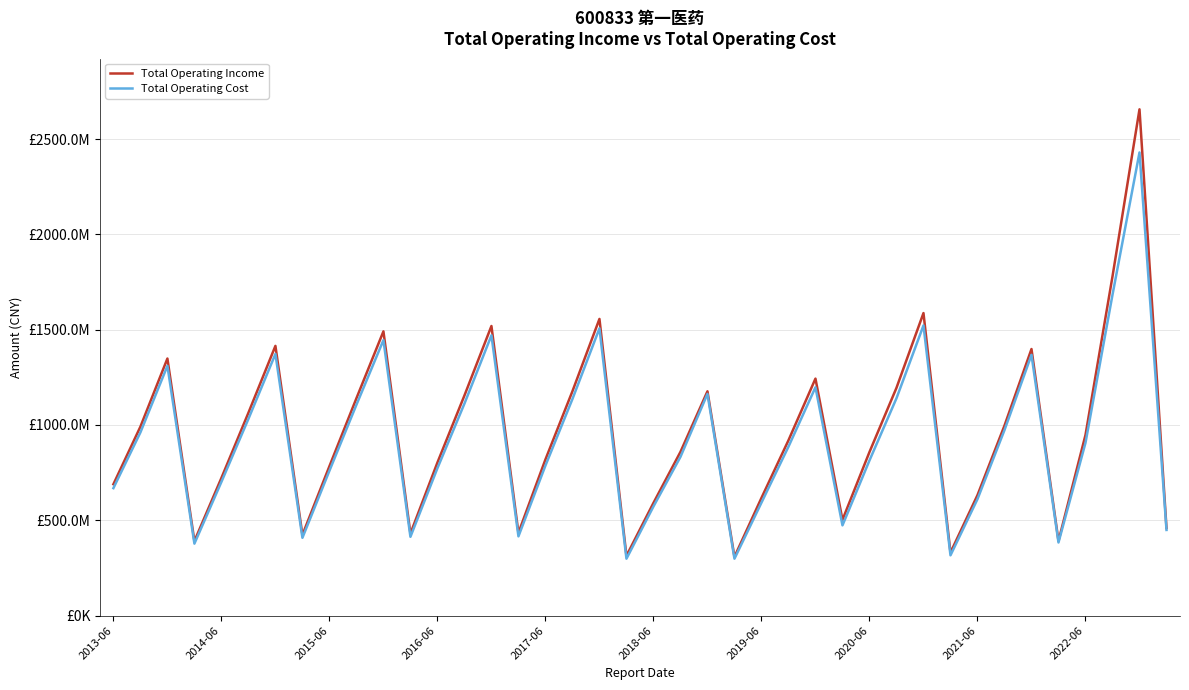

Which series has the widest spread of values?

Total Operating Income